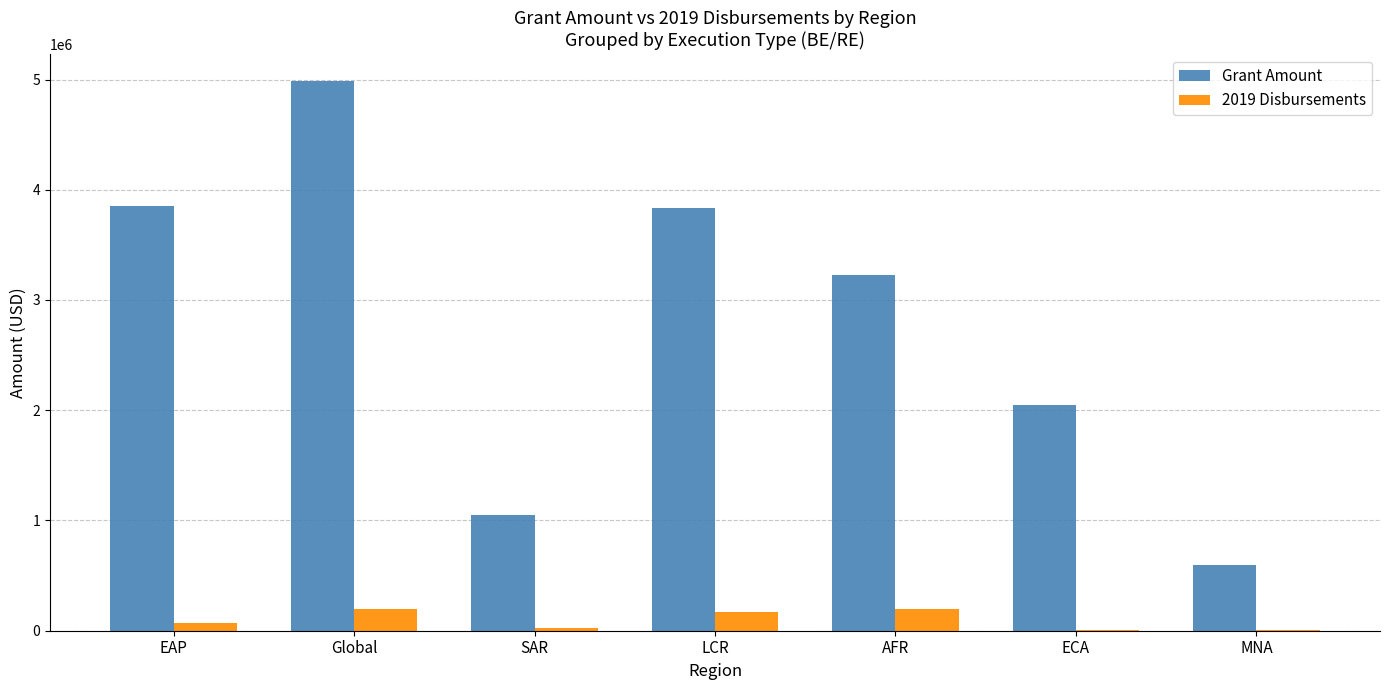

Is it true that 2019 Disbursements equals 5515.5 at MNA?

True